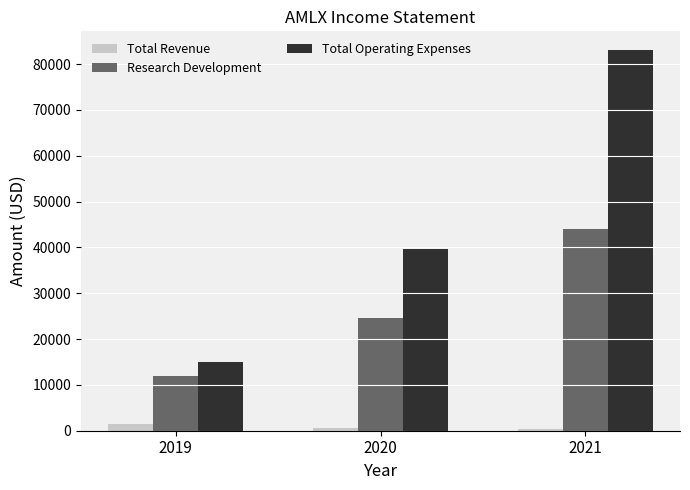

True or false: Research Development has a value of 11900 at 2019.

True